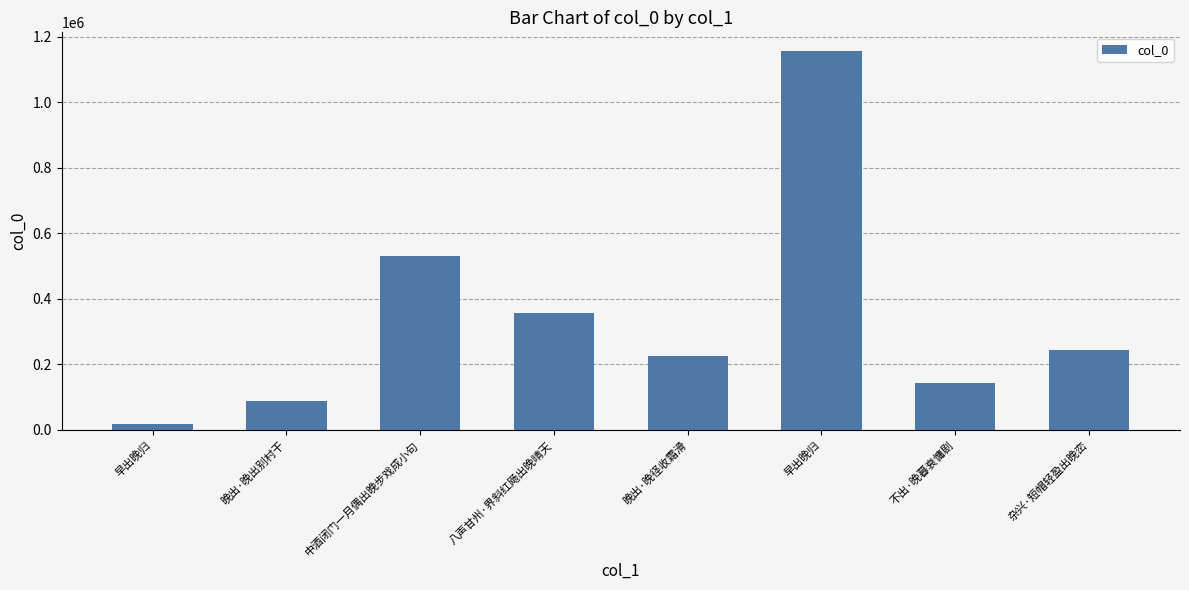

Count the number of categories in the chart.

8